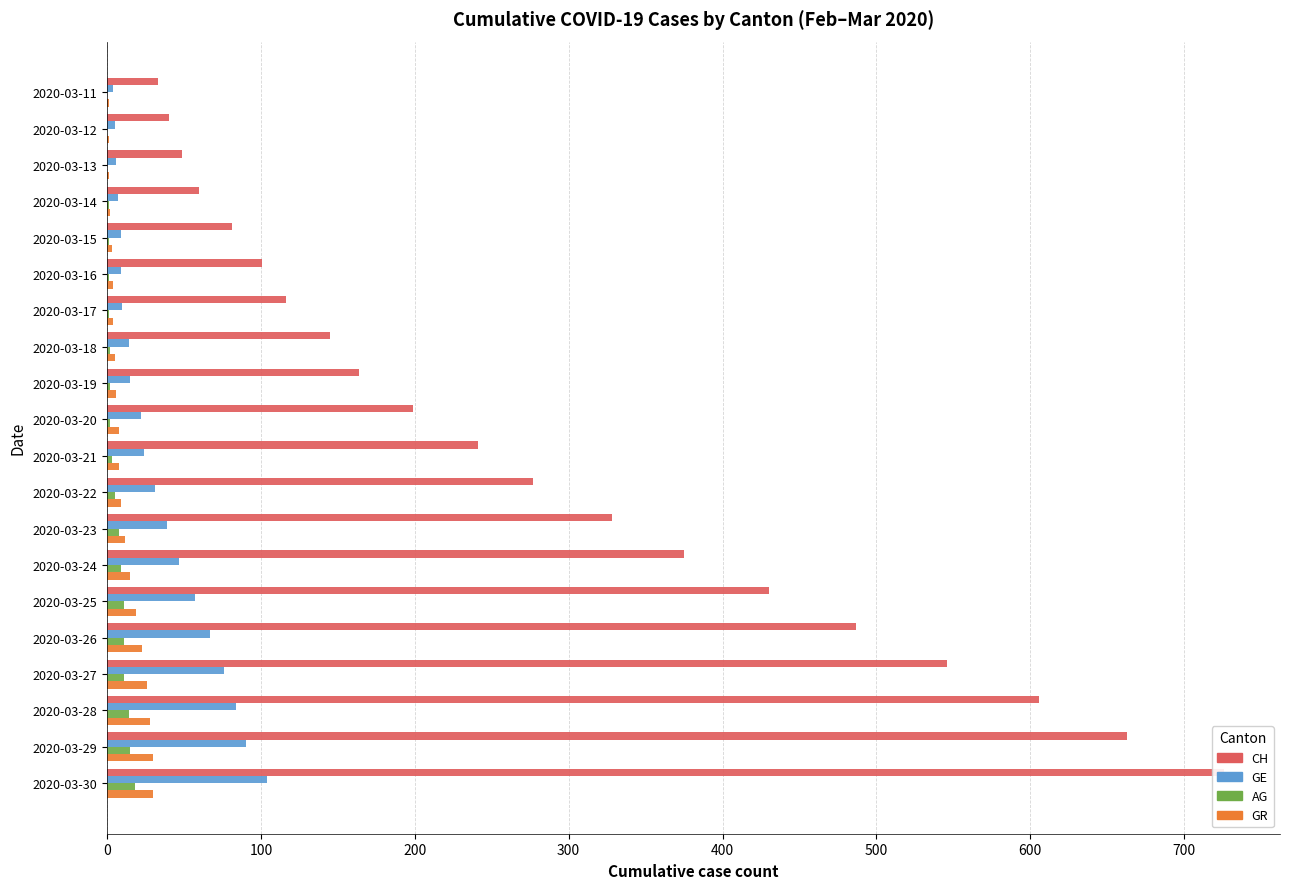

Is the value of GE at 2020-03-19 greater than the value of CH at 2020-03-23?

No